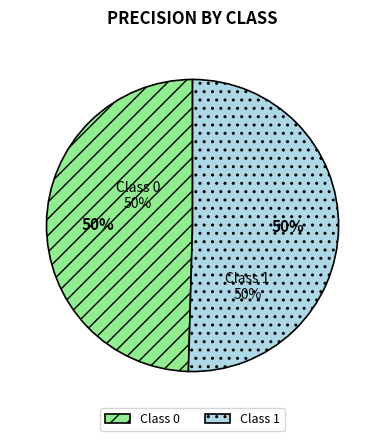

Is the sum of Class 1 and Class 0 greater than half?

Yes